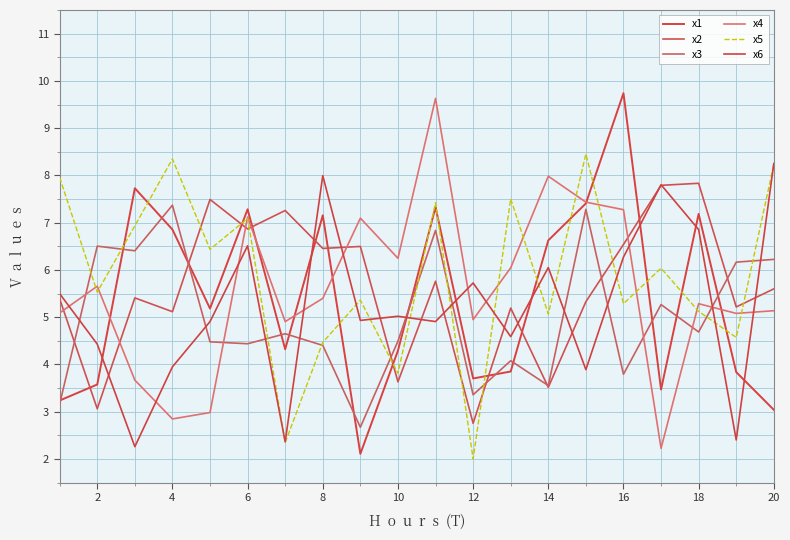

Which series has the widest spread of values?

x1